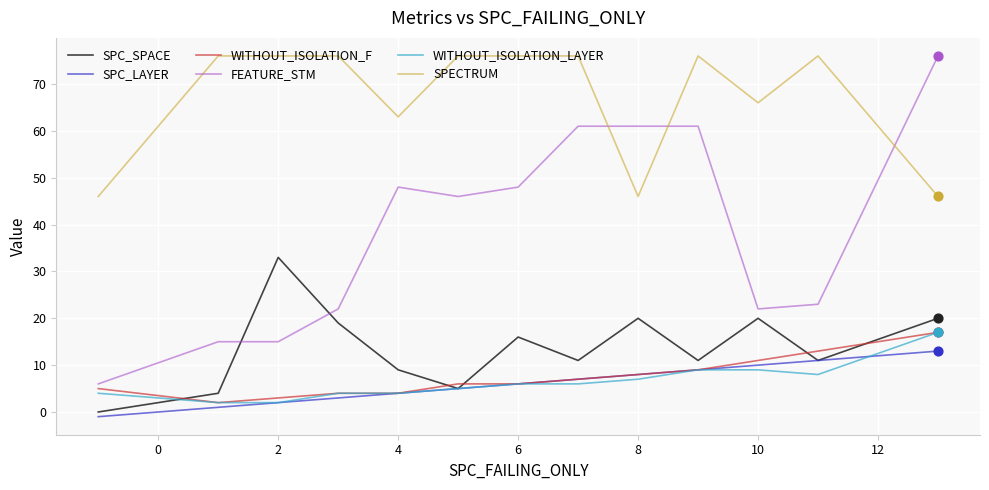

At how many categories does at least one series exceed 68?

9